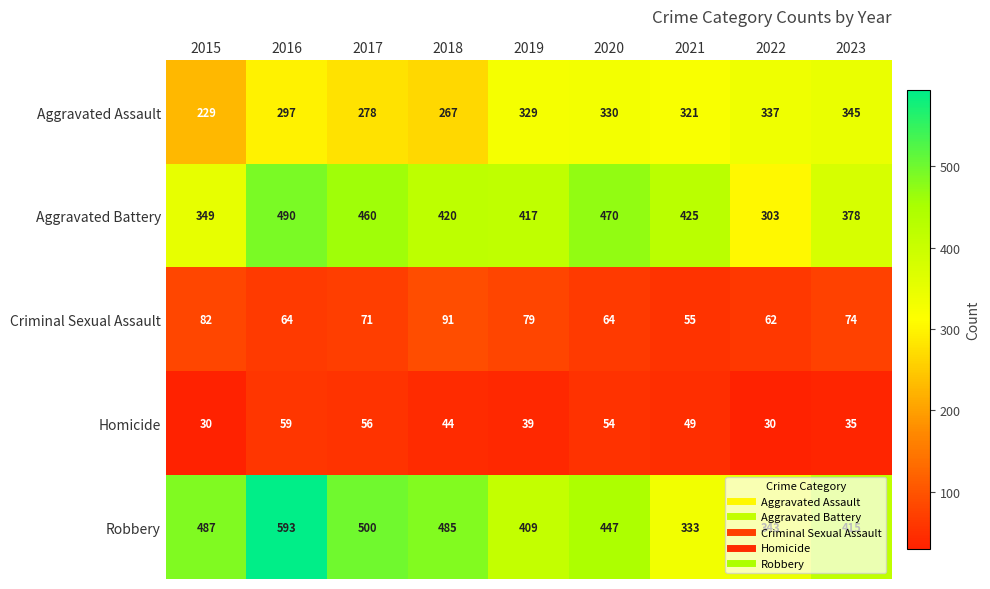

Rank the series by their maximum value, from highest to lowest.

Robbery, Aggravated Battery, Aggravated Assault, Criminal Sexual Assault, Homicide